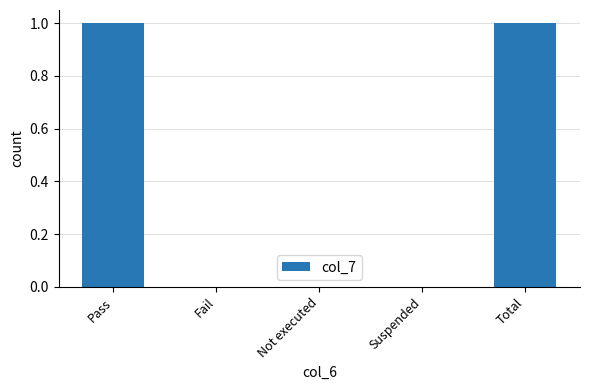

Between Not executed and Pass, which is larger?

Pass